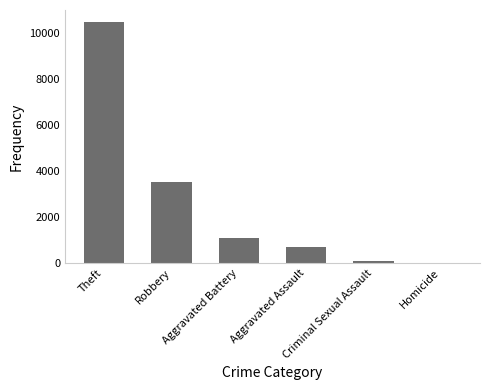

Reading left to right, list all the values displayed in this chart.

Theft=10475	Robbery=3540	Aggravated Battery=1105	Aggravated Assault=689	Criminal Sexual Assault=87	Homicide=17